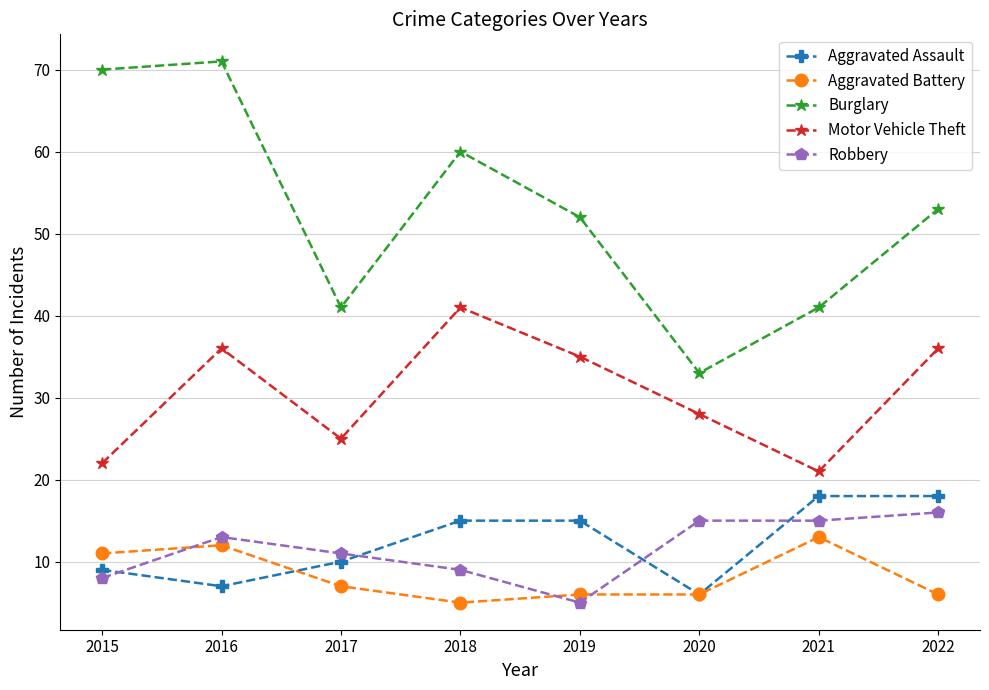

Reading left to right, extract all data points from this chart.

Aggravated Assault: 9	7	10	15	15	6	18	18
Aggravated Battery: 11	12	7	5	6	6	13	6
Burglary: 70	71	41	60	52	33	41	53
Motor Vehicle Theft: 22	36	25	41	35	28	21	36
Robbery: 8	13	11	9	5	15	15	16